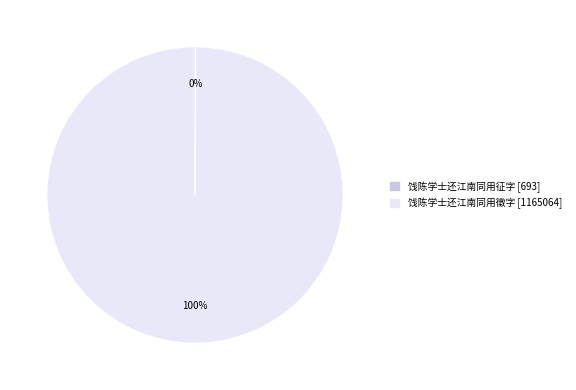

To the nearest percent, what is the difference between the largest and smallest slice percentages?

100%